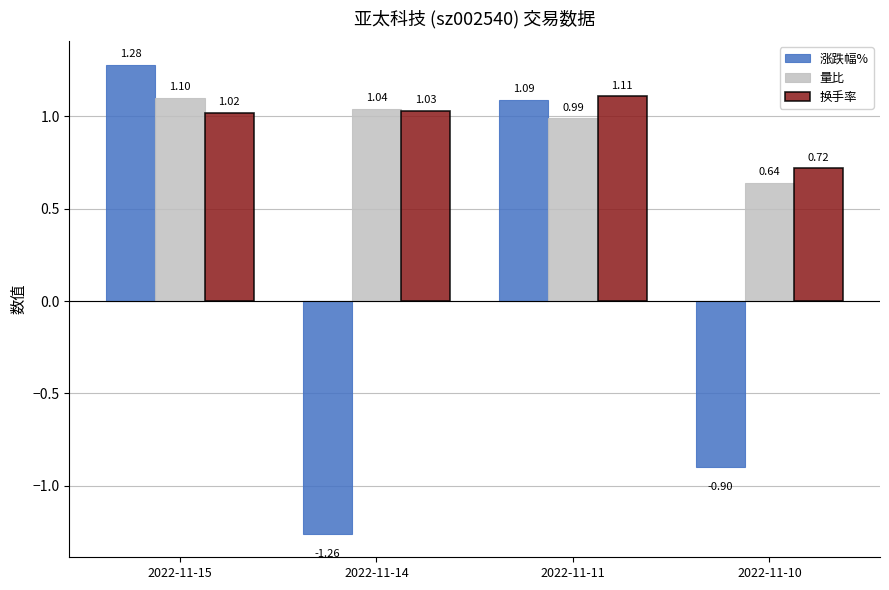

Which series changed the most between 2022-11-15 and 2022-11-10?

涨跌幅%